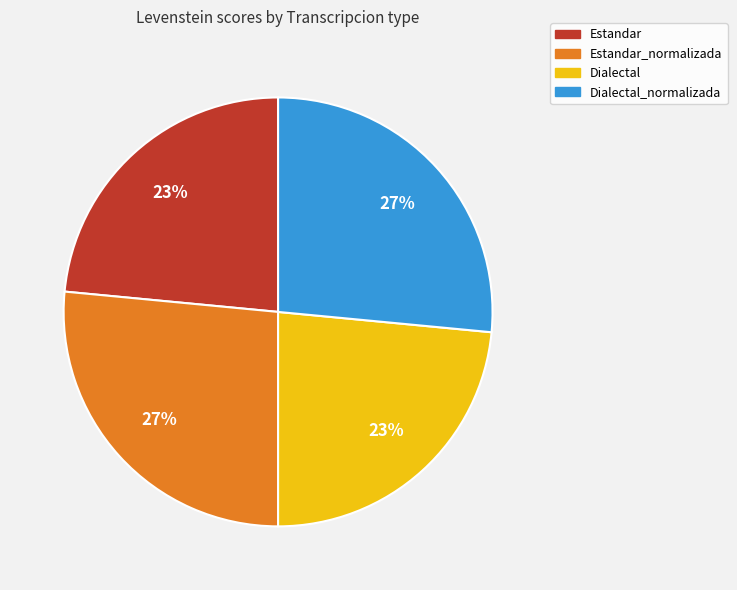

To the nearest percent, what percentage of the pie is Estandar_normalizada?

27%